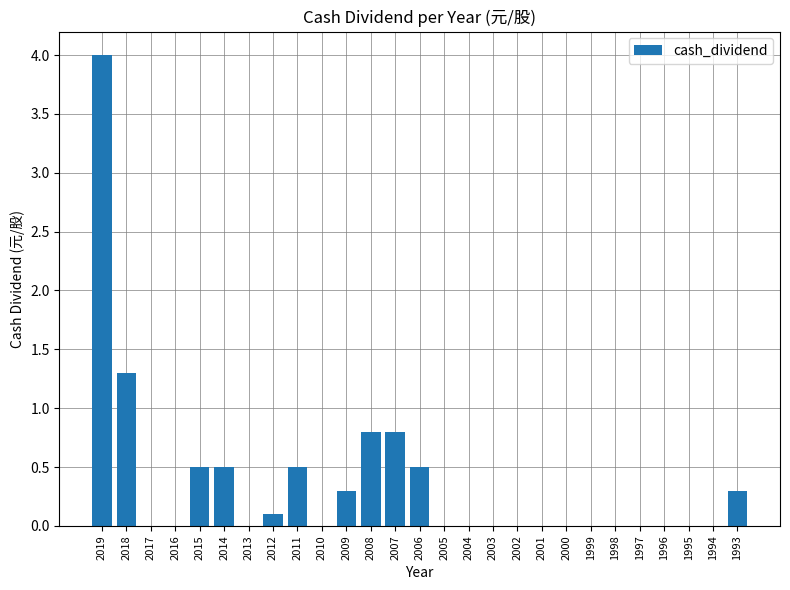

Reading right to left, what are all the values shown in this chart?

0.3	0.0	0.0	0.0	0.0	0.0	0.0	0.0	0.0	0.0	0.0	0.0	0.0	0.5	0.8	0.8	0.3	0.0	0.5	0.1	0.0	0.5	0.5	0.0	0.0	1.3	4.0